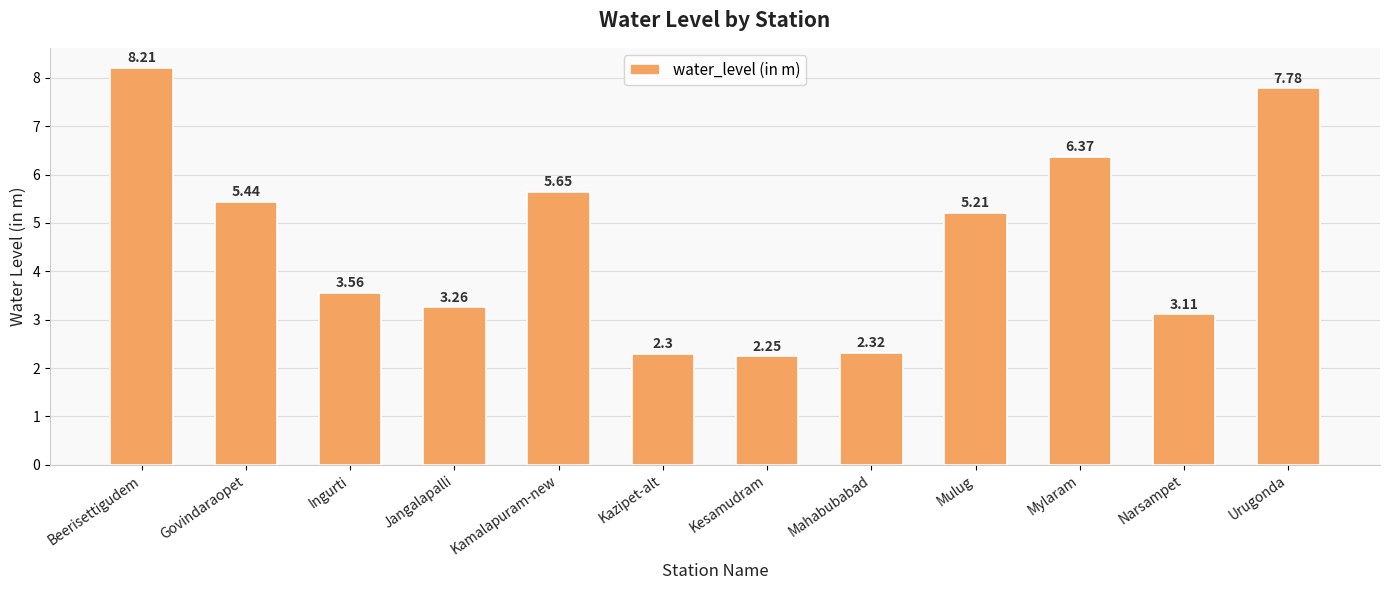

How many bars are there in total?

12